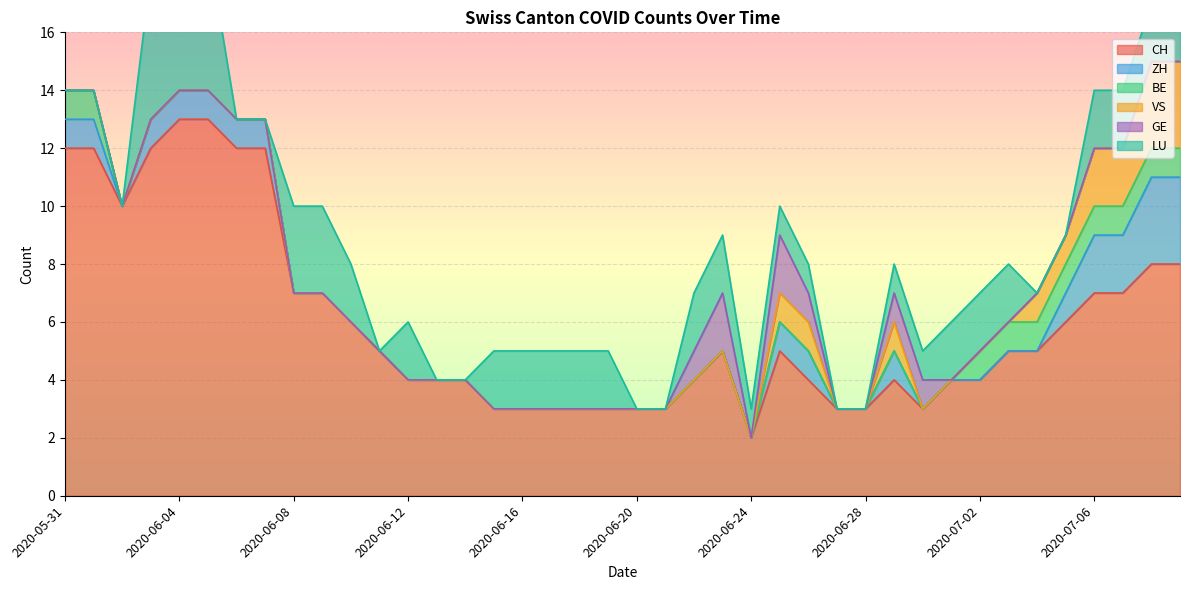

At which category does GE reach its first local valley?

2020-06-24